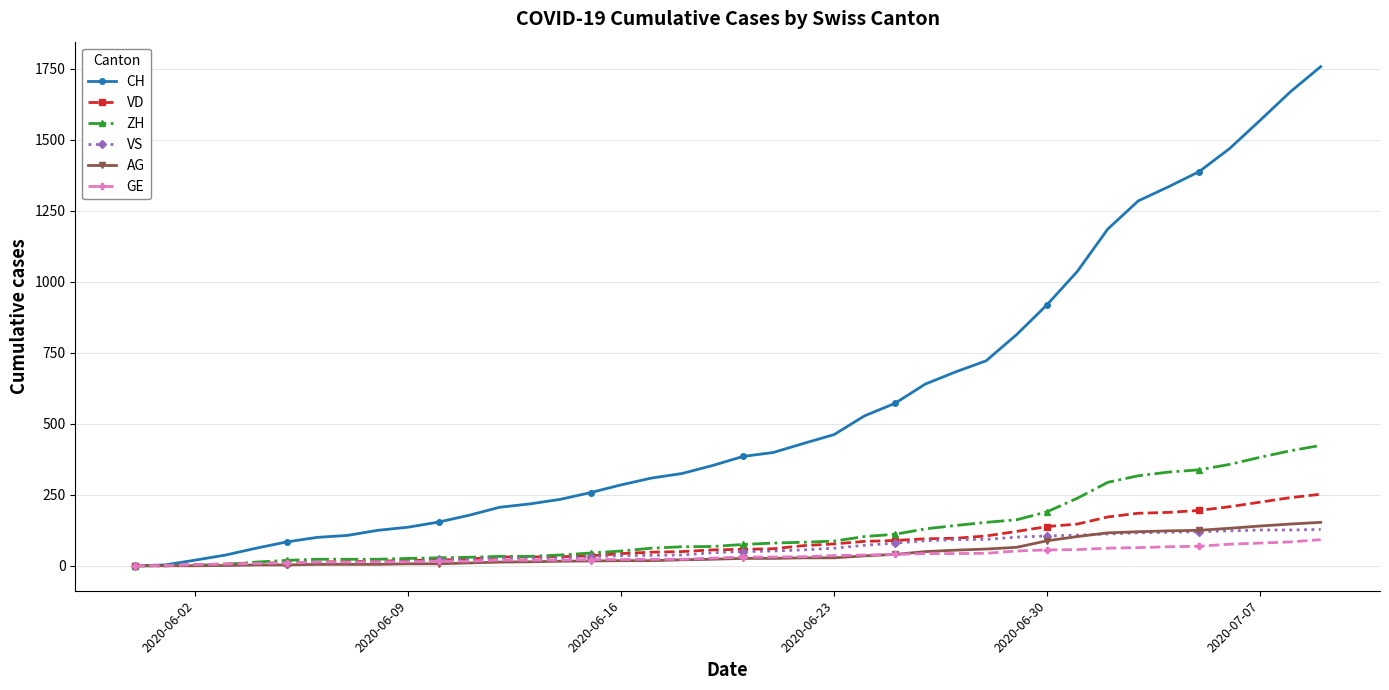

What is the difference between the maximum and second lowest values in the GE series?

91